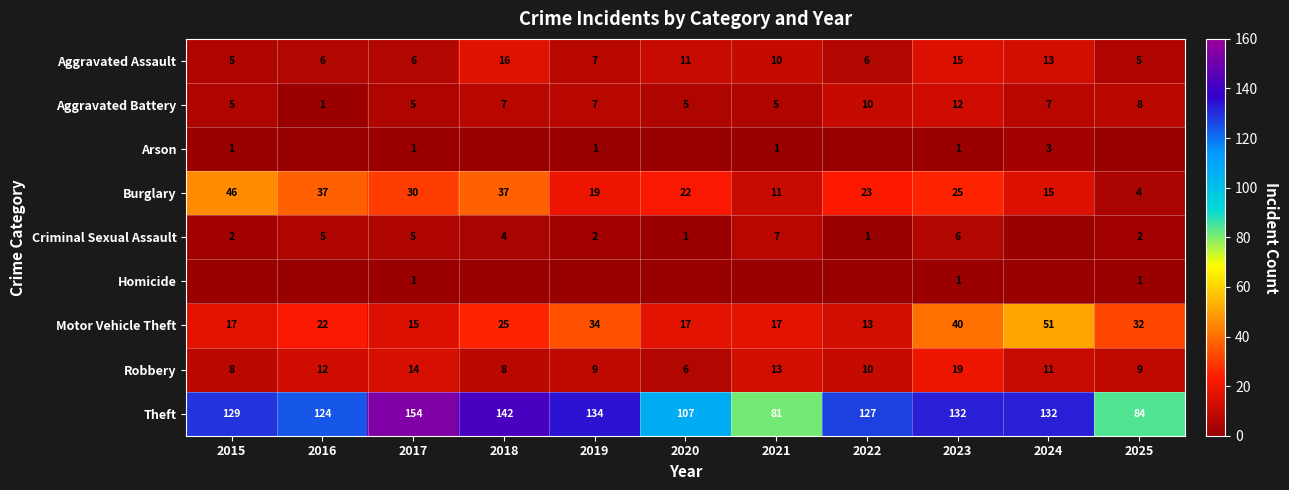

Between 2025 and 2023, which is larger?

2023